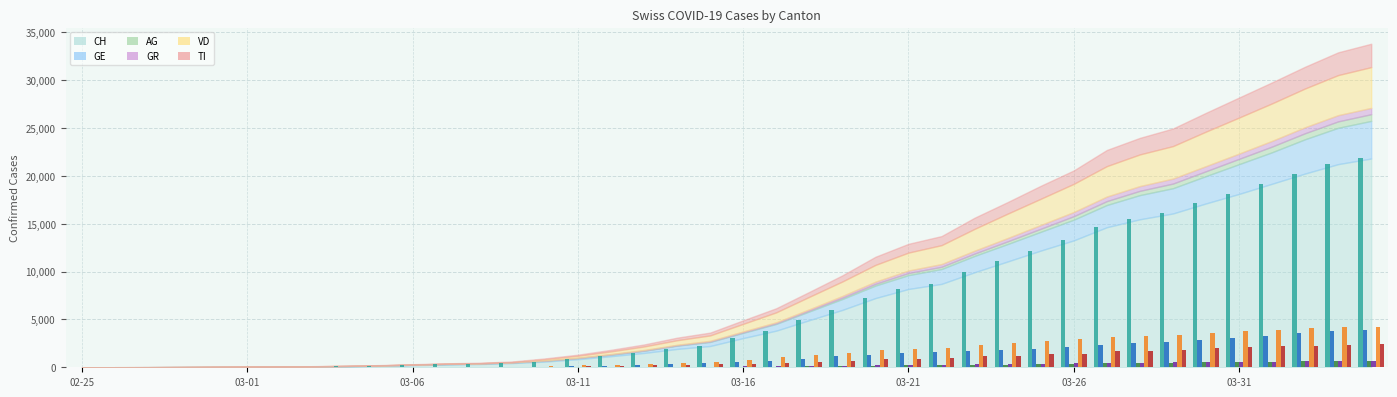

Is it true that VD equals 89 at 14?

False